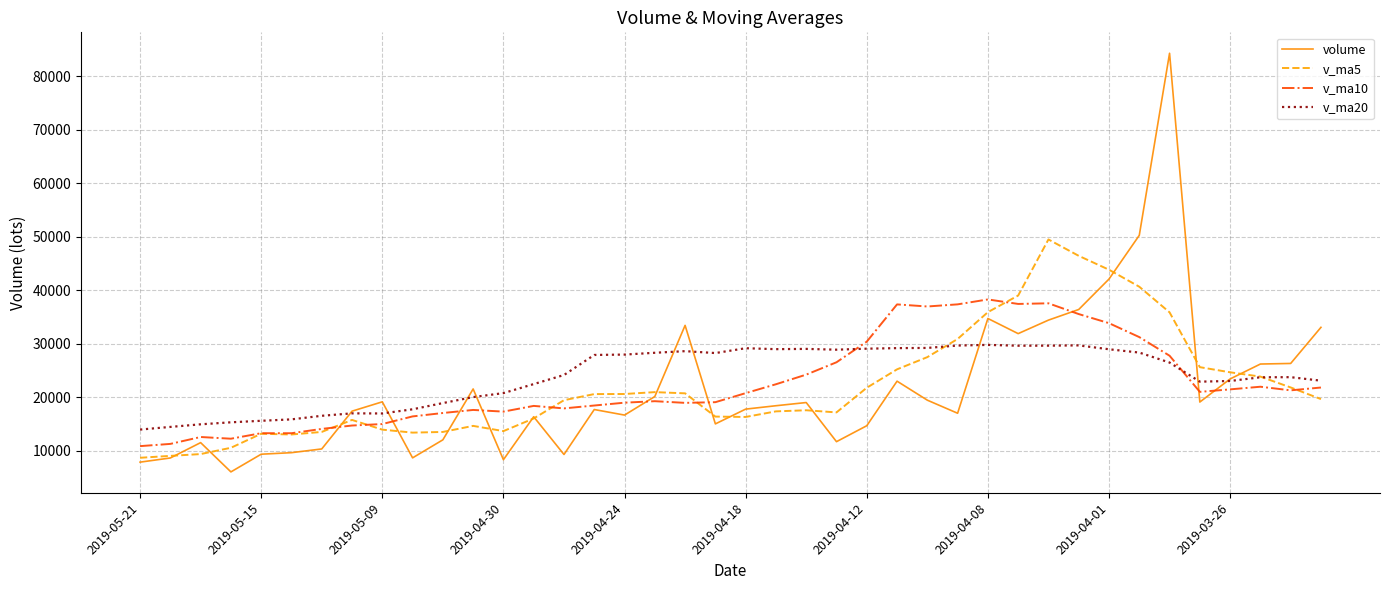

Which series has the largest total across all categories?

v_ma20